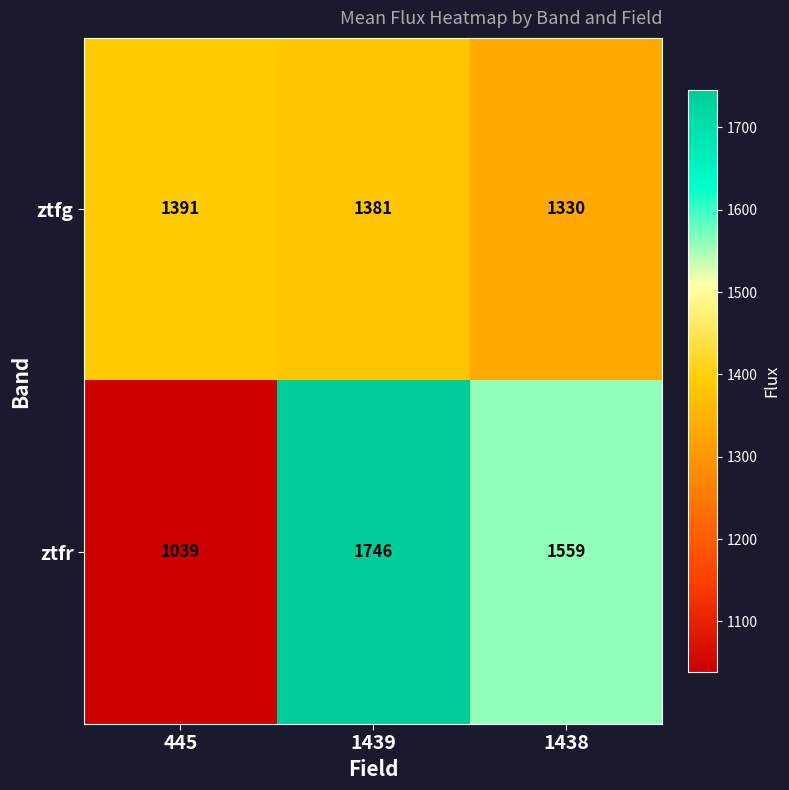

What is the total value across all series at 1439?

3127